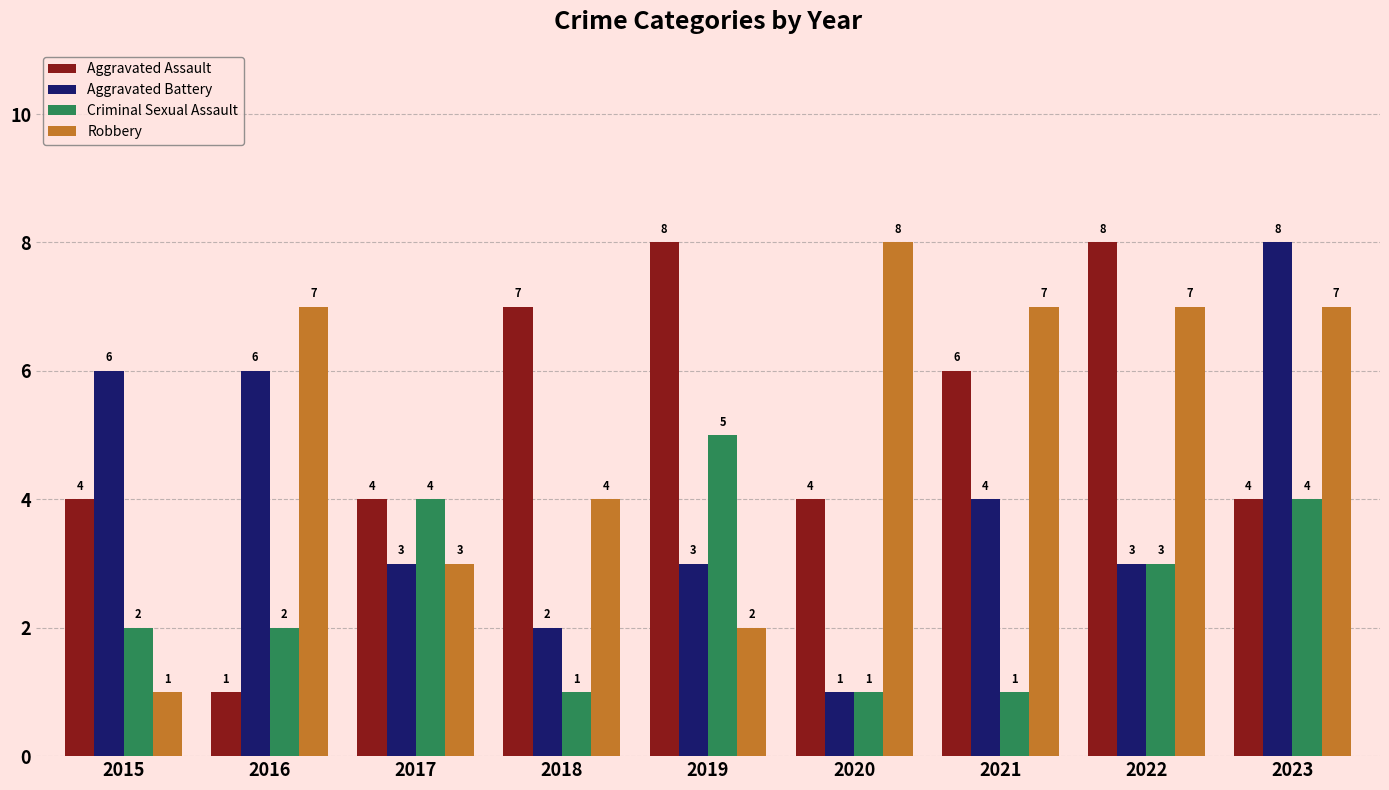

At 2016, list the series in order from smallest to largest.

Aggravated Assault, Criminal Sexual Assault, Aggravated Battery, Robbery